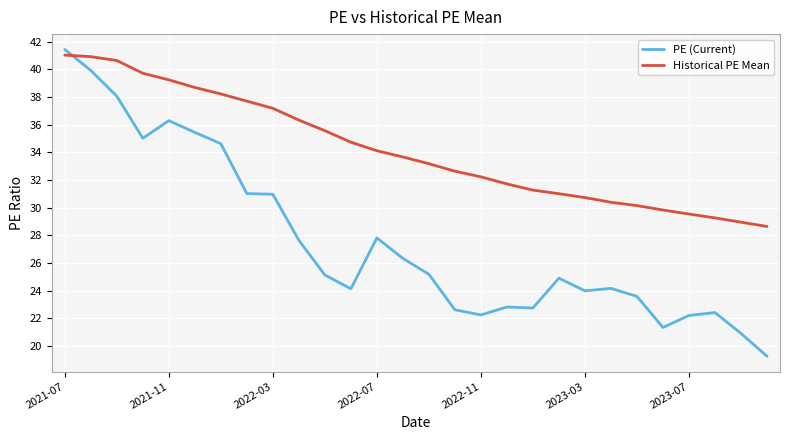

What is the average value of the PE (Current) series?

27.6